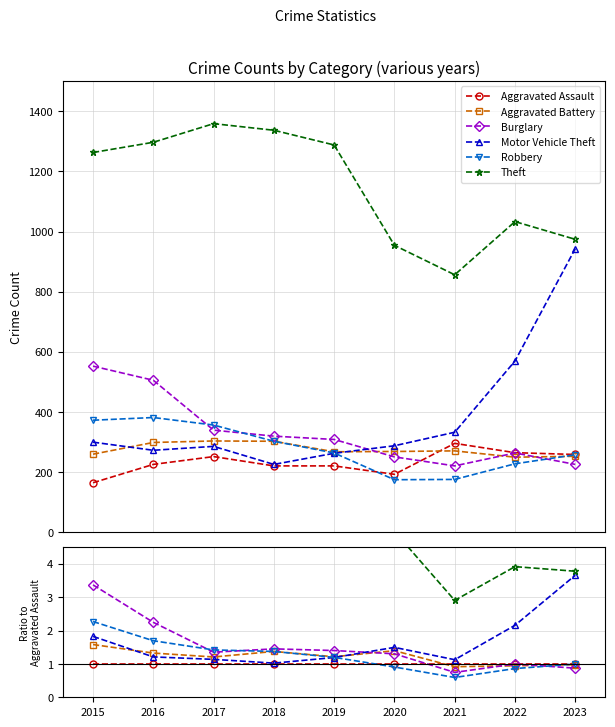

After their last crossing, which series has the higher values: Burglary or Aggravated Assault?

Aggravated Assault